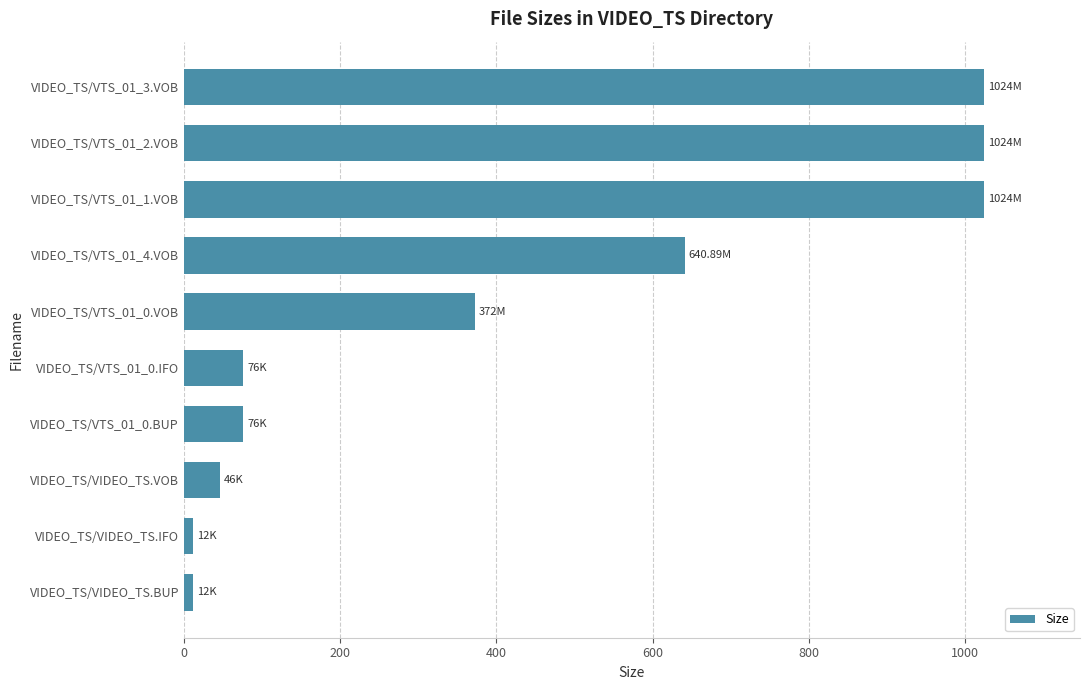

Between VIDEO_TS/VTS_01_0.BUP and VIDEO_TS/VTS_01_1.VOB, which is larger?

VIDEO_TS/VTS_01_1.VOB